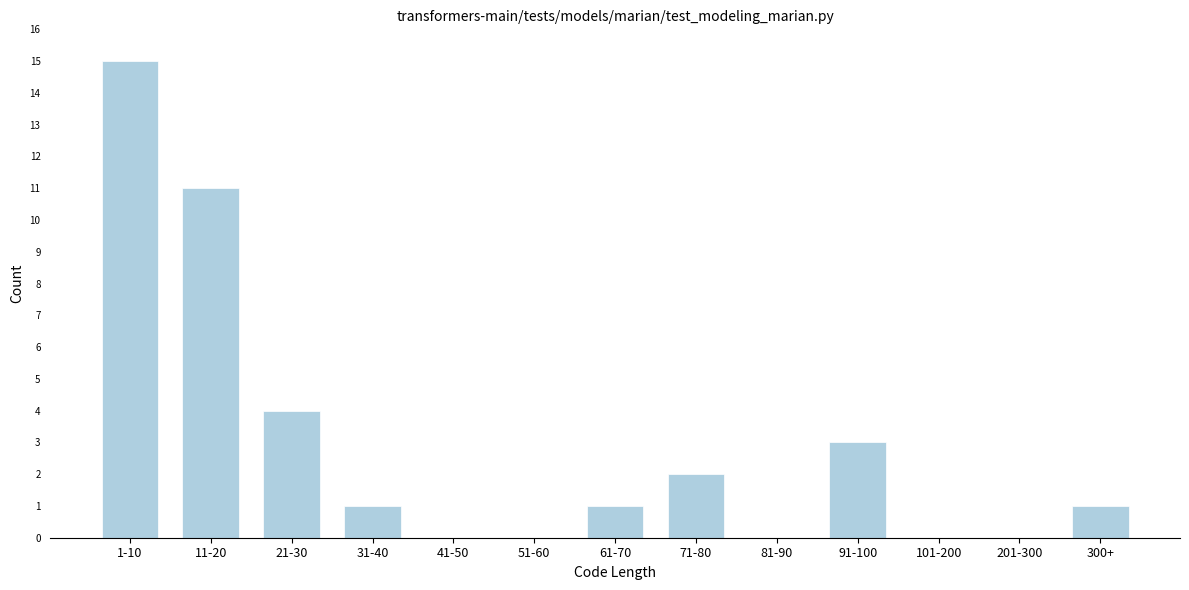

Reading left to right, list all the values displayed in this chart.

1-10=15	11-20=11	21-30=4	31-40=1	41-50=0	51-60=0	61-70=1	71-80=2	81-90=0	91-100=3	101-200=0	201-300=0	300+=1